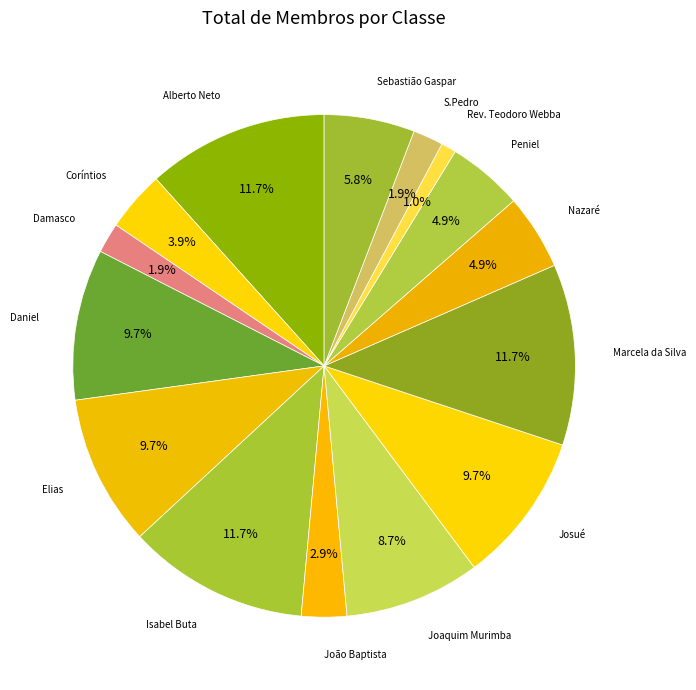

Approximately how many times larger is the value at João Baptista compared to Joaquim Murimba?

0.3